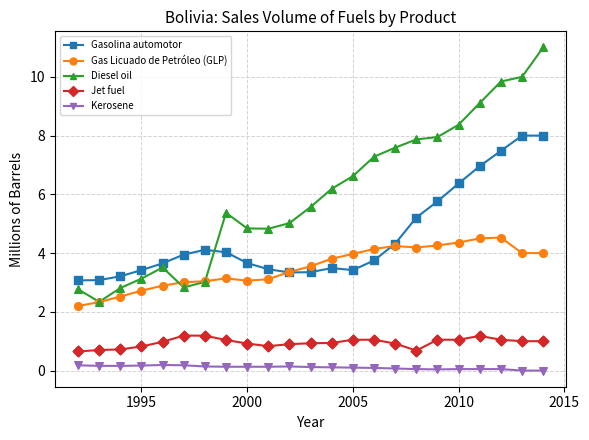

Which series has the largest total across all categories?

Diesel oil